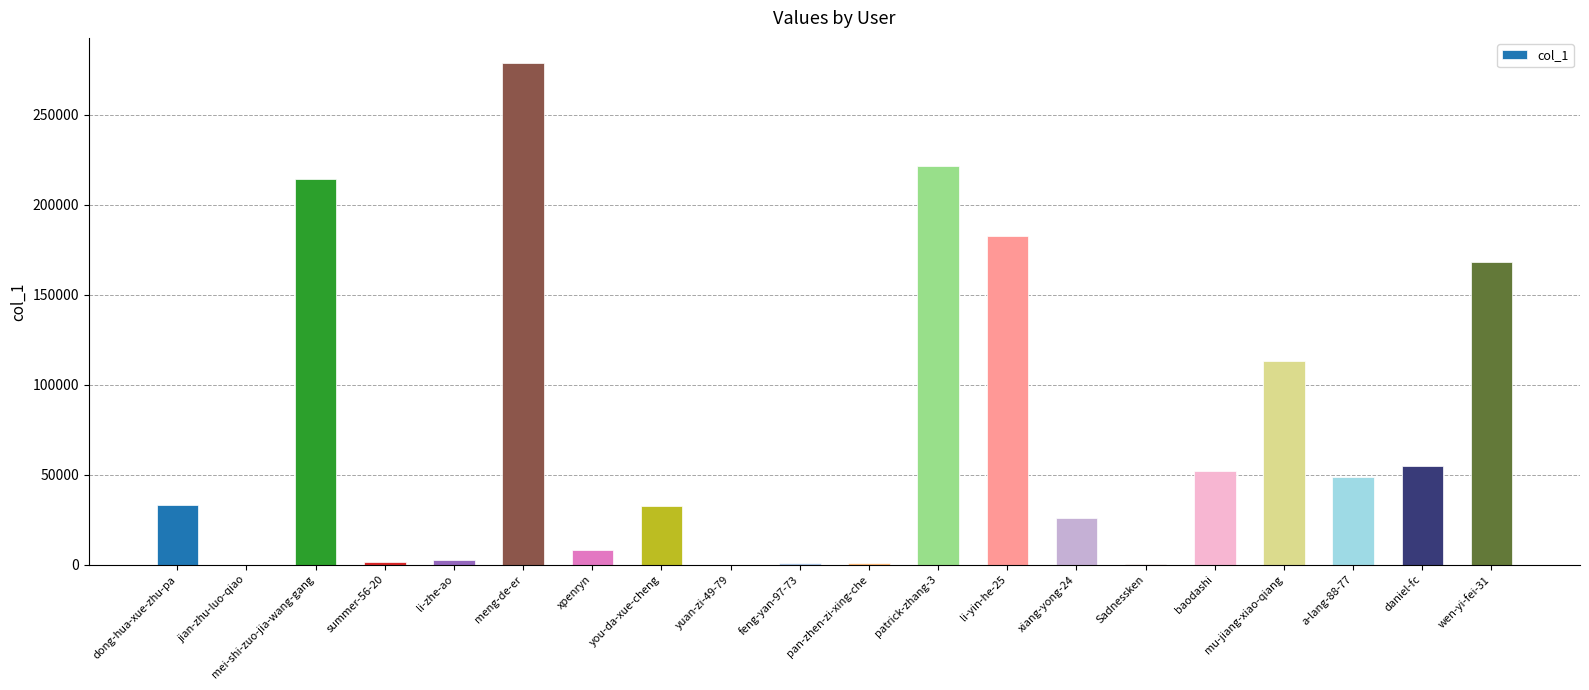

True or false: the data shows 221290 at patrick-zhang-3.

True